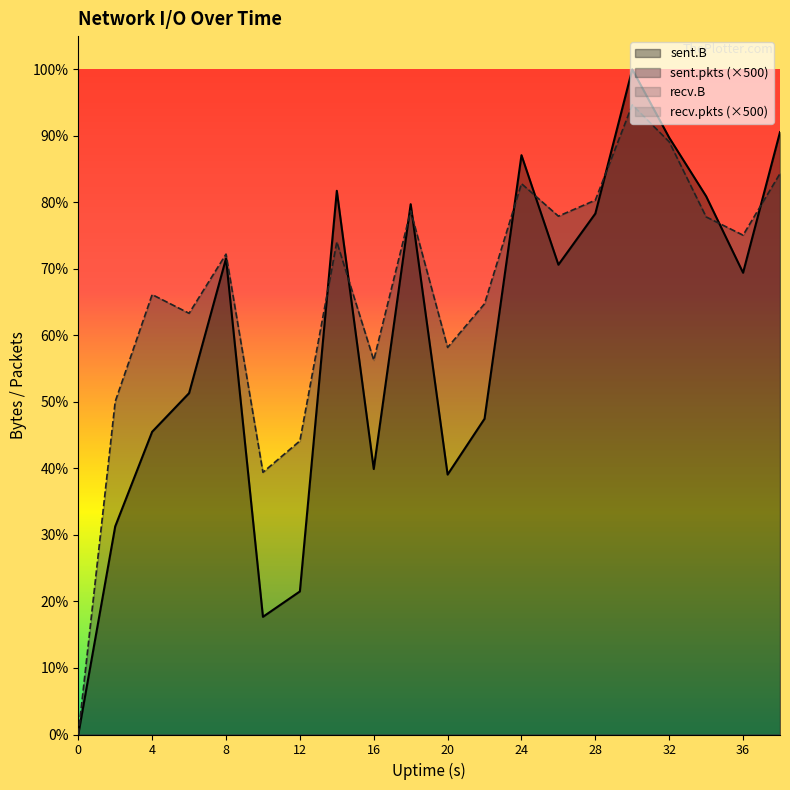

Where is the first local minimum for sent.B?

10